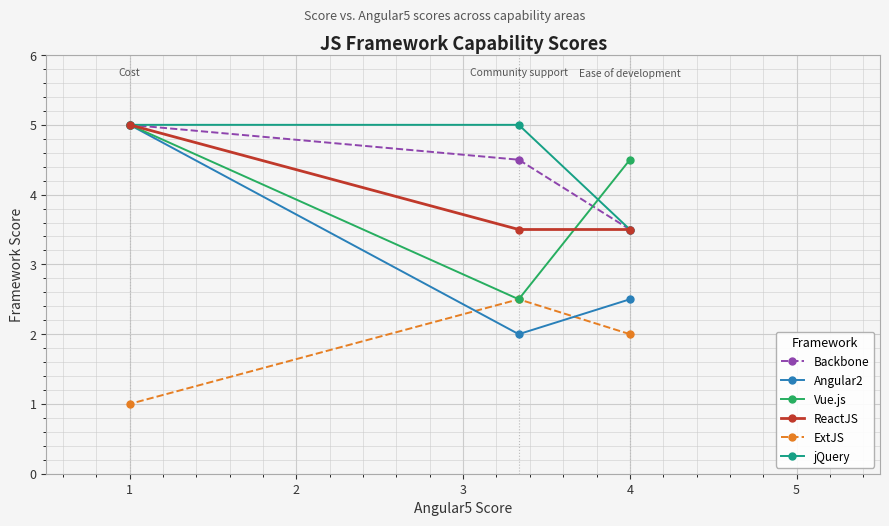

What is the total value across all series at 1?

26.0